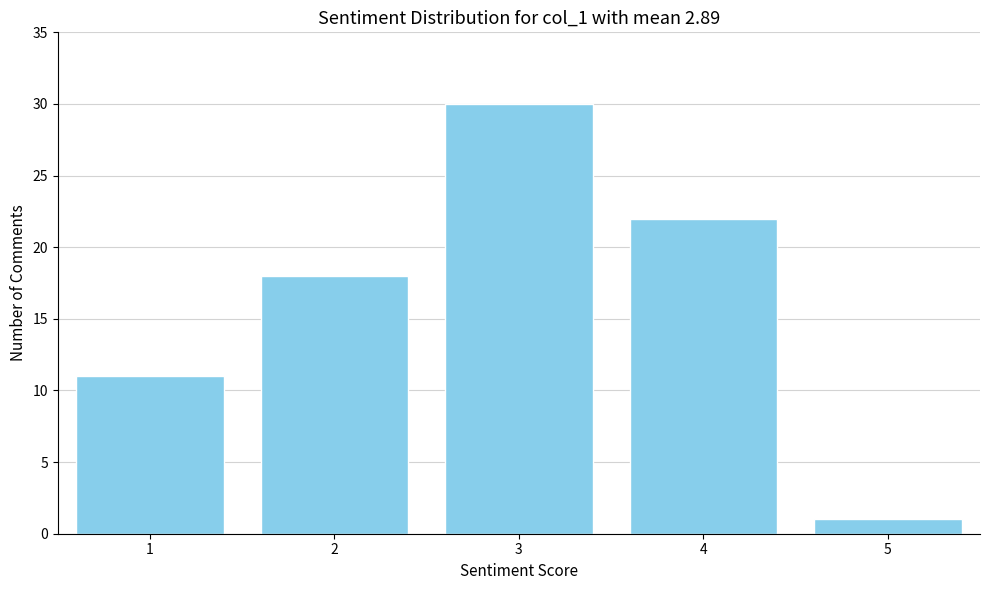

Which range on the x-axis has the tallest bar?

2.5 to 3.5